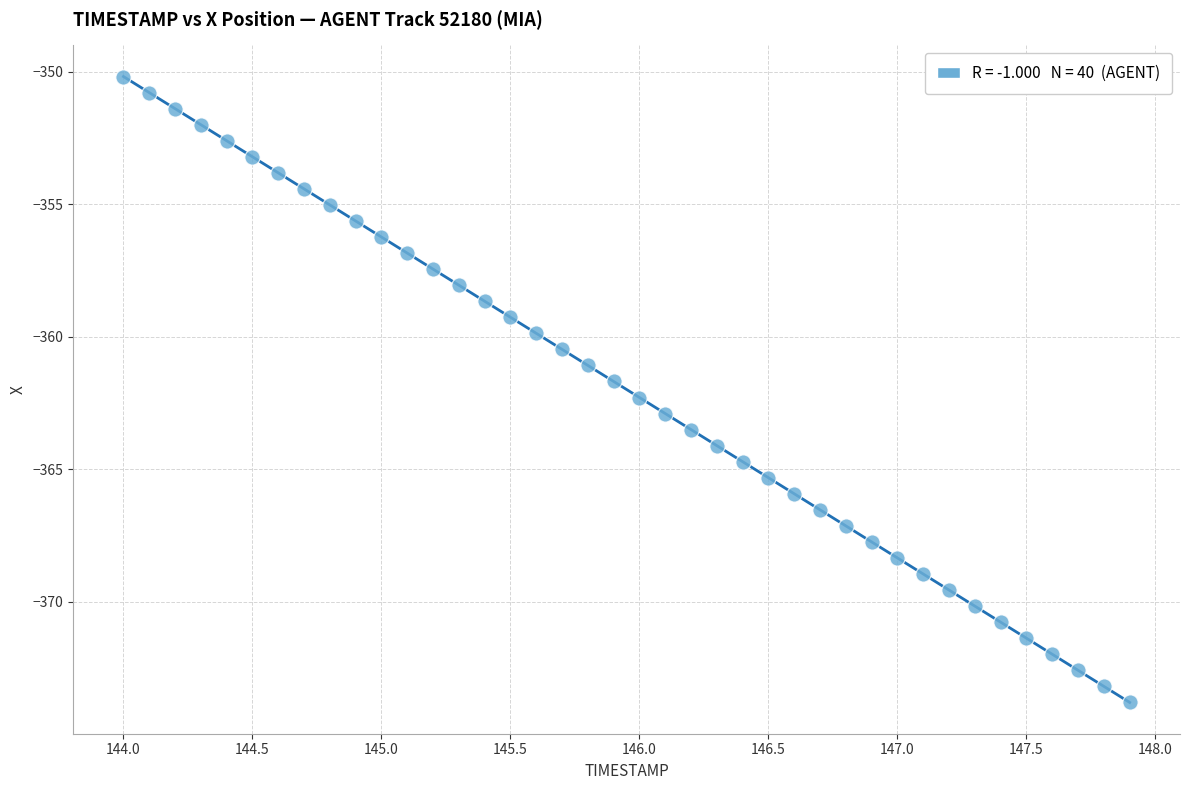

What is the range of X values (max minus min)?

3.9